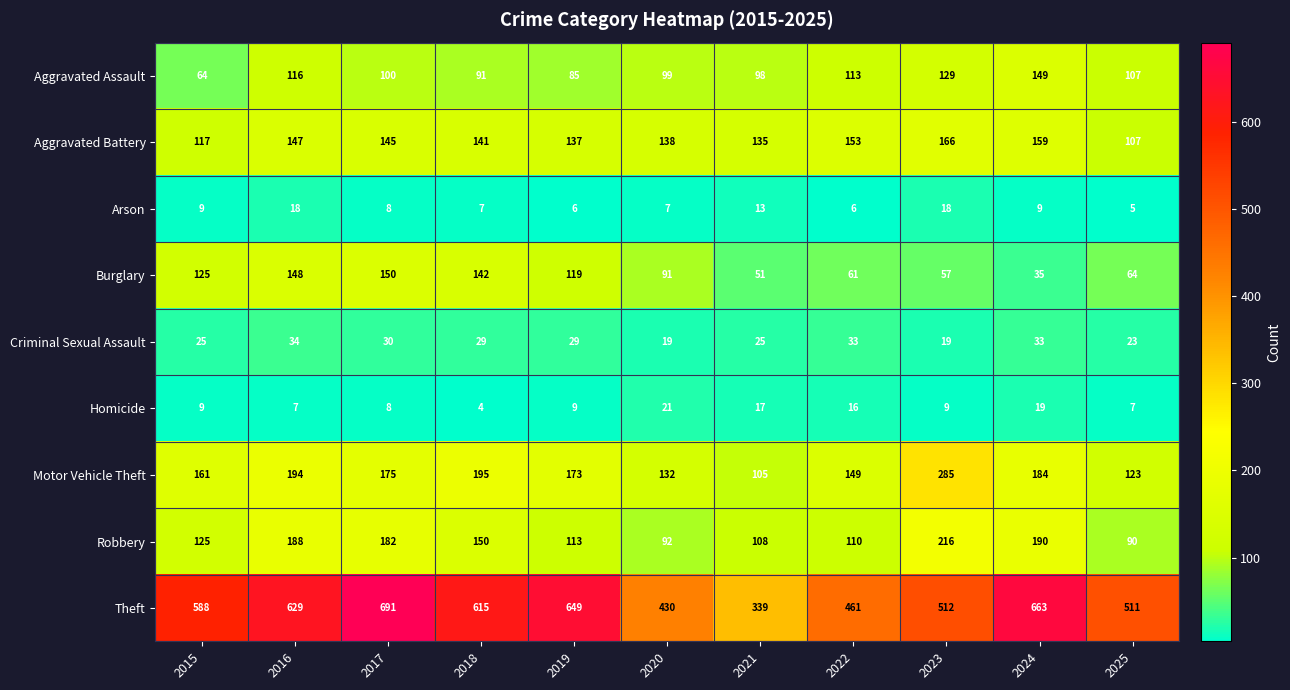

Is it true that Criminal Sexual Assault equals 30 at 2017?

True